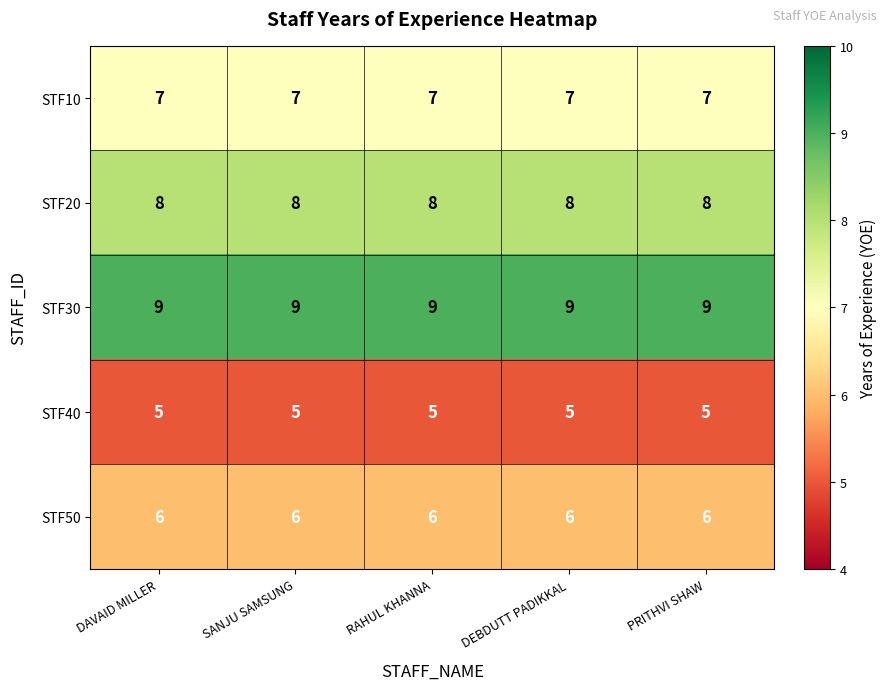

Read the STF10 value at PRITHVI SHAW.

7